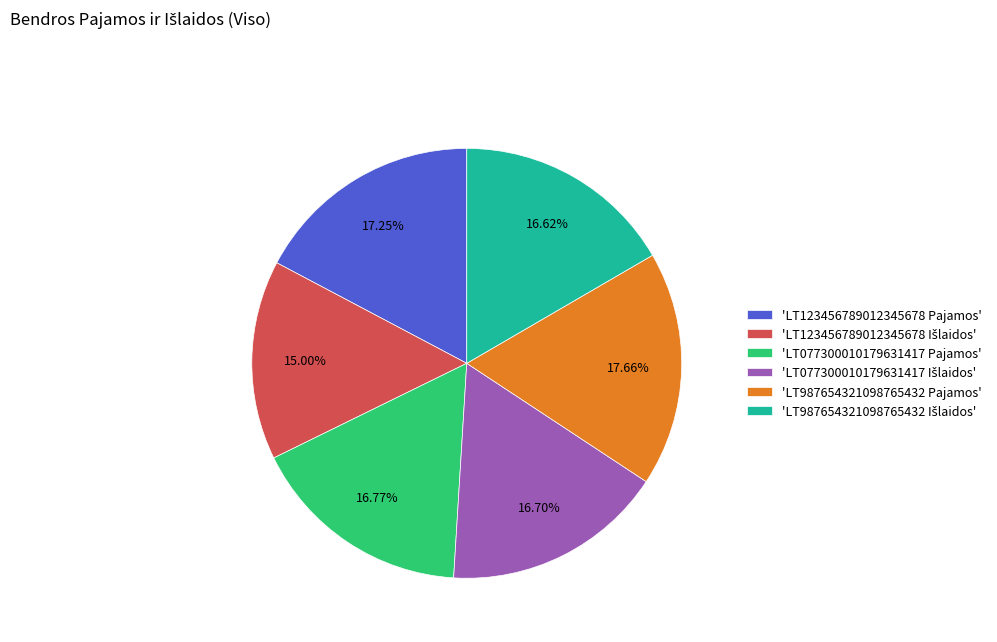

Does 'LT077300010179631417 Pajamos' represent more than half of the total?

No